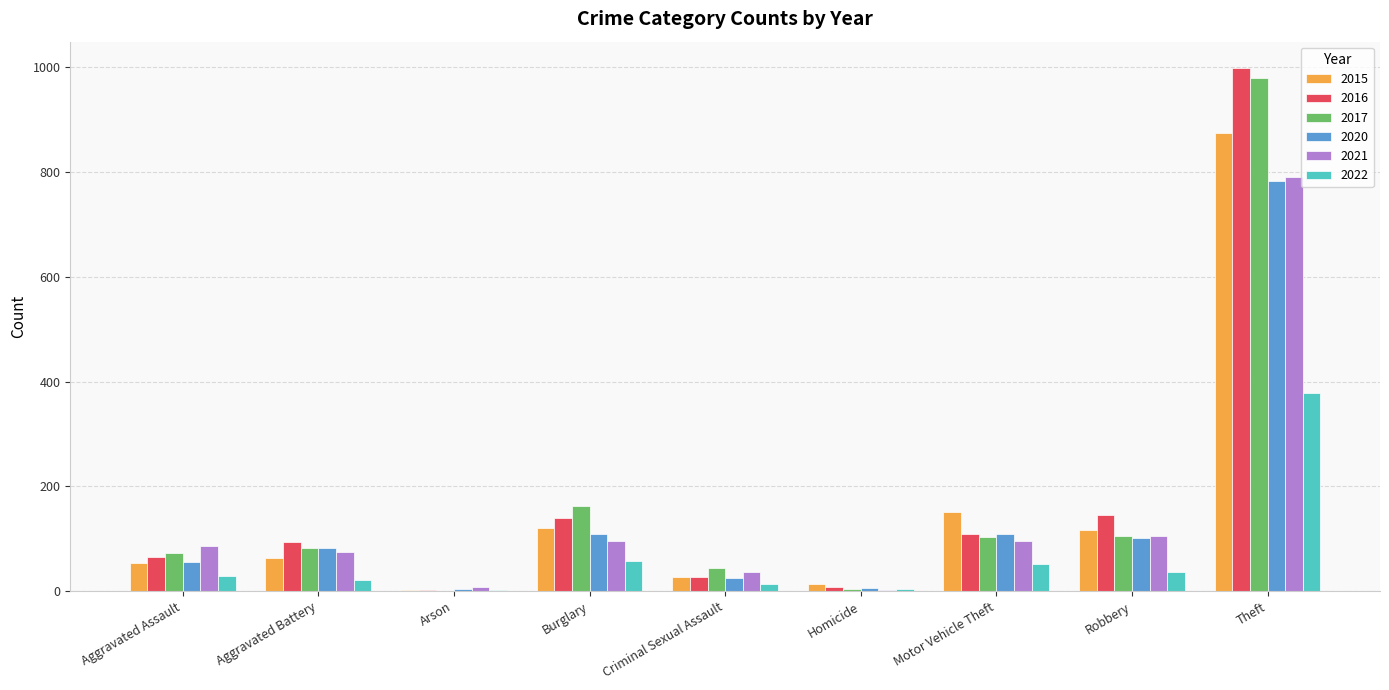

Is the value of 2016 at Motor Vehicle Theft greater than the value of 2020 at Theft?

No